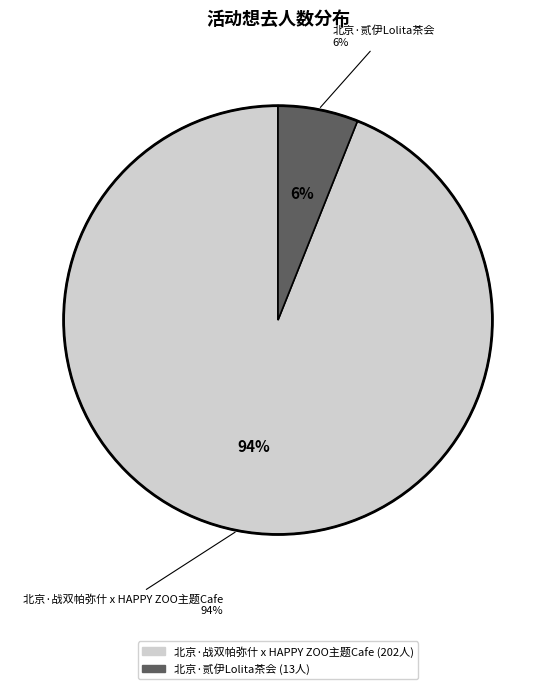

Rank the categories by value from lowest to highest.

北京·贰伊Lolita茶会, 北京·战双帕弥什 x HAPPY ZOO主题Cafe